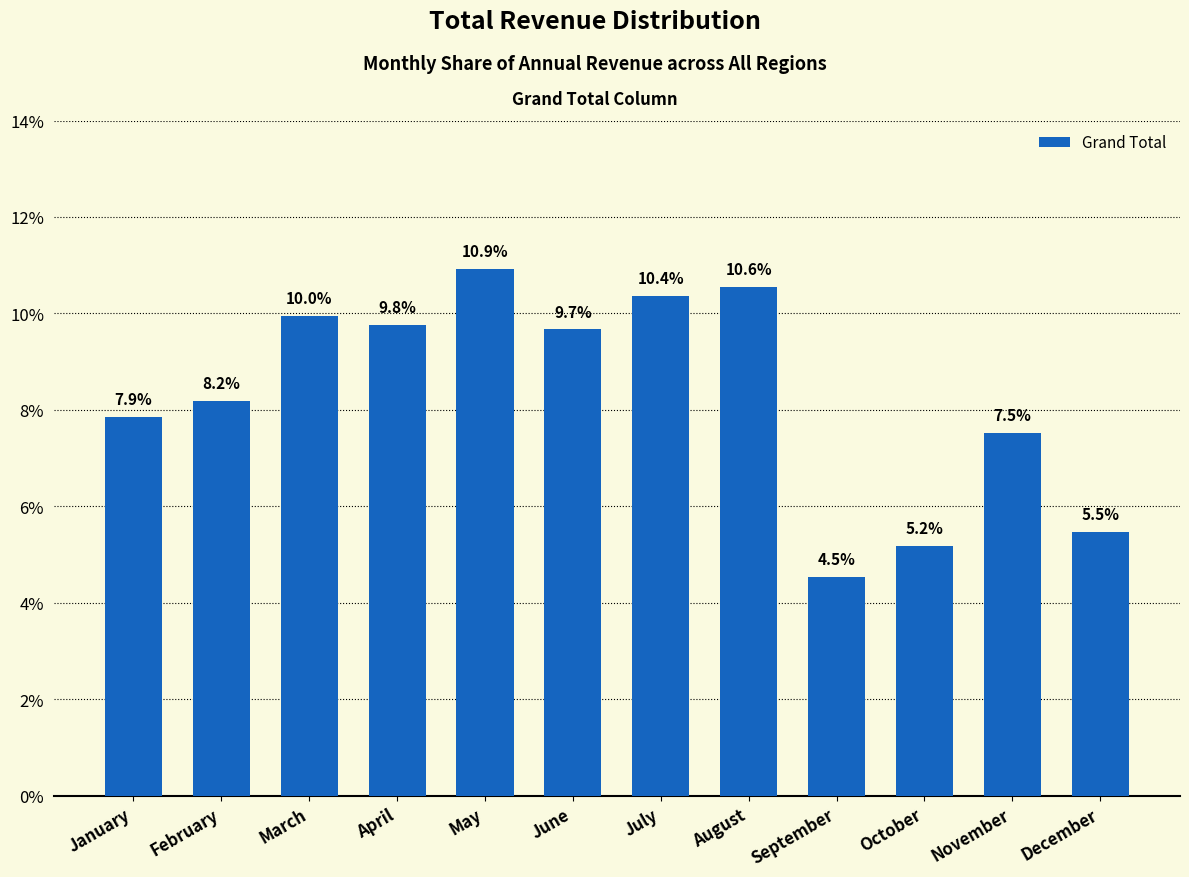

Does the chart contain any negative values?

No